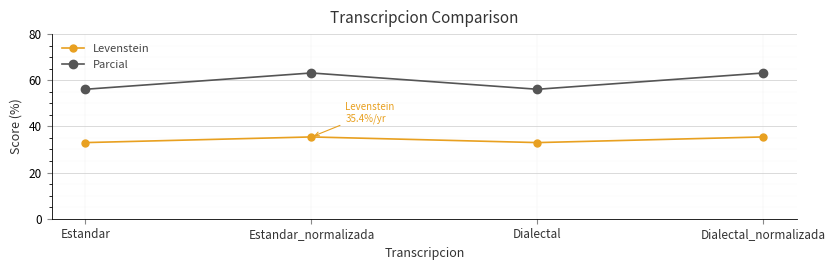

Reading right to left, what are all the values shown in this chart?

Levenstein: 35.4	33.0	35.4	33.0
Parcial: 63.2	56.1	63.2	56.1